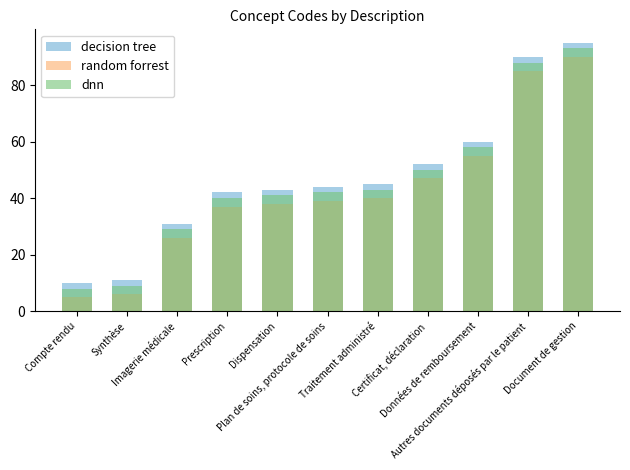

How many categories are shown in the chart?

11